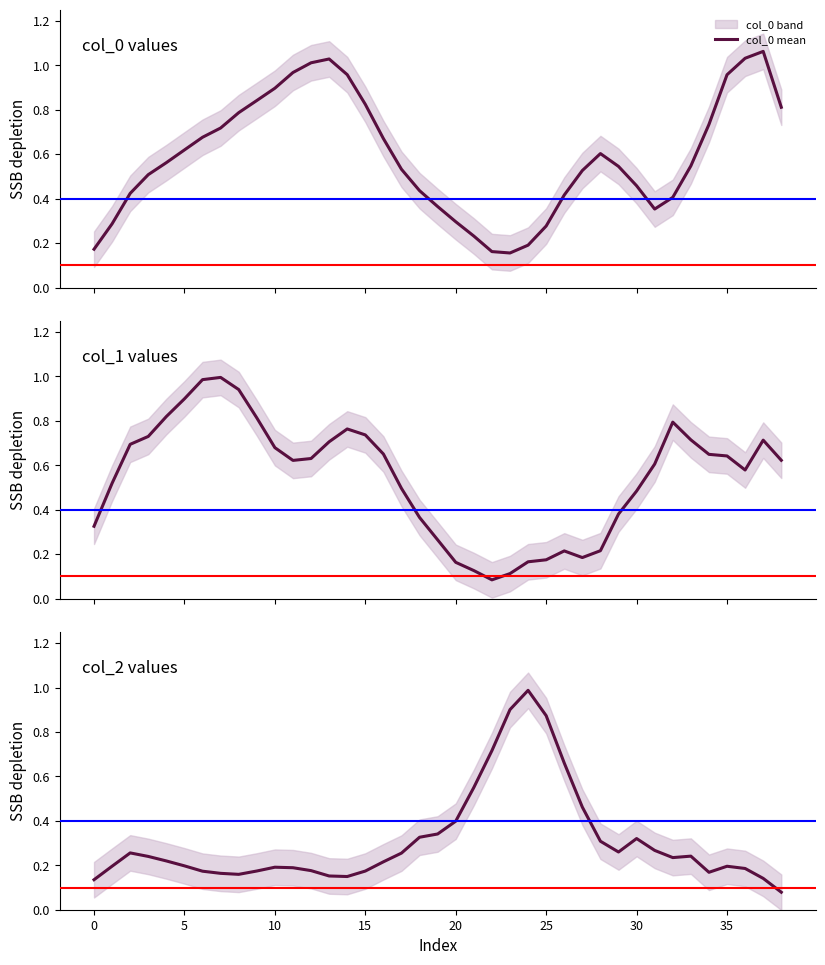

Reading left to right, list all the values displayed in this chart.

col_0 mean: 0.2	0.3	0.4	0.5	0.6	0.6	0.7	0.7	0.8	0.8	0.9	1.0	1.0	1.0	1.0	0.8	0.7	0.5	0.4	0.4	0.3	0.2	0.2	0.2	0.2	0.3	0.4	0.5	0.6	0.5	0.5	0.4	0.4	0.5	0.7	1.0	1.0	1.1	0.8
col_1 mean: 0.3	0.5	0.7	0.7	0.8	0.9	1.0	1.0	0.9	0.8	0.7	0.6	0.6	0.7	0.8	0.7	0.7	0.5	0.4	0.3	0.2	0.1	0.1	0.1	0.2	0.2	0.2	0.2	0.2	0.4	0.5	0.6	0.8	0.7	0.6	0.6	0.6	0.7	0.6
col_2 mean: 0.1	0.2	0.3	0.2	0.2	0.2	0.2	0.2	0.2	0.2	0.2	0.2	0.2	0.2	0.1	0.2	0.2	0.3	0.3	0.3	0.4	0.6	0.7	0.9	1.0	0.9	0.7	0.5	0.3	0.3	0.3	0.3	0.2	0.2	0.2	0.2	0.2	0.1	0.1